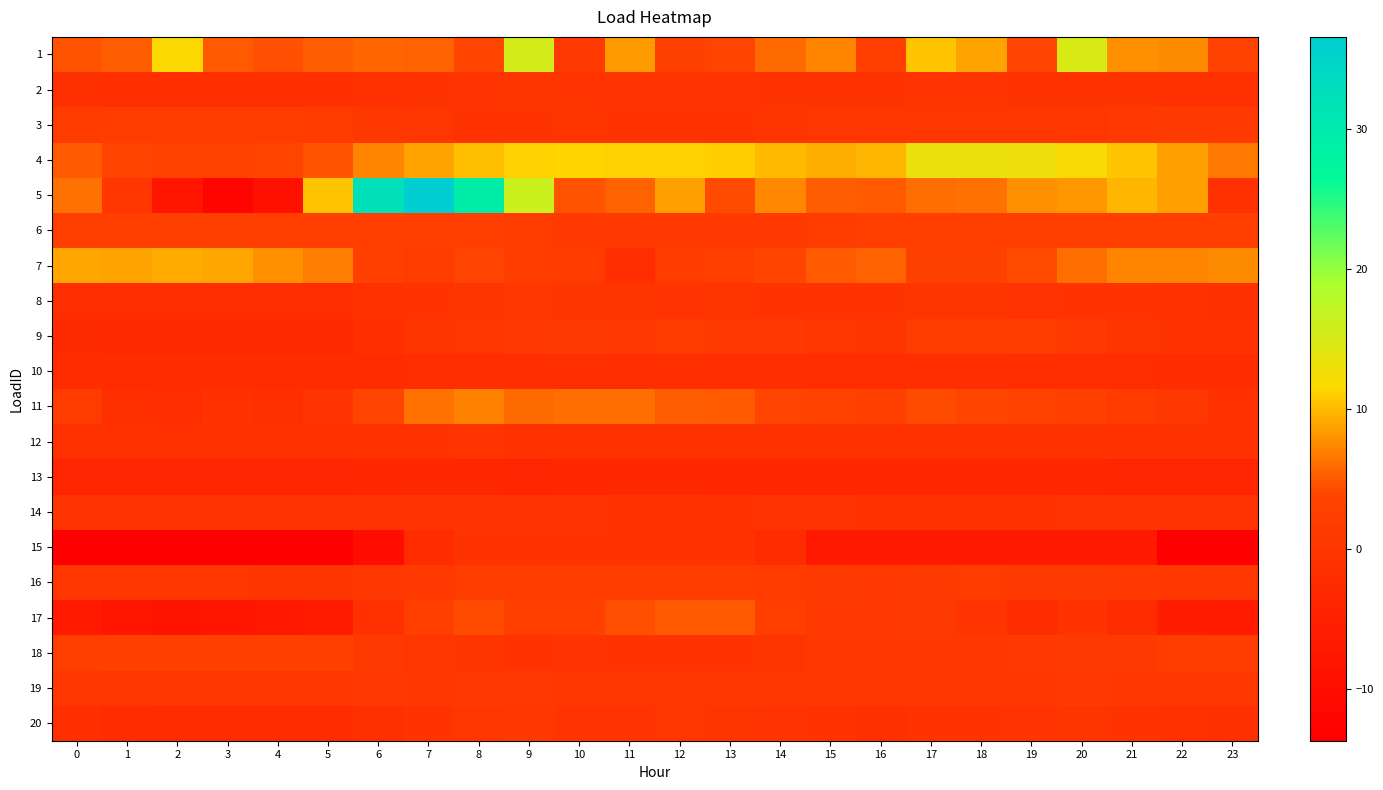

What is the greatest value displayed?

36.6